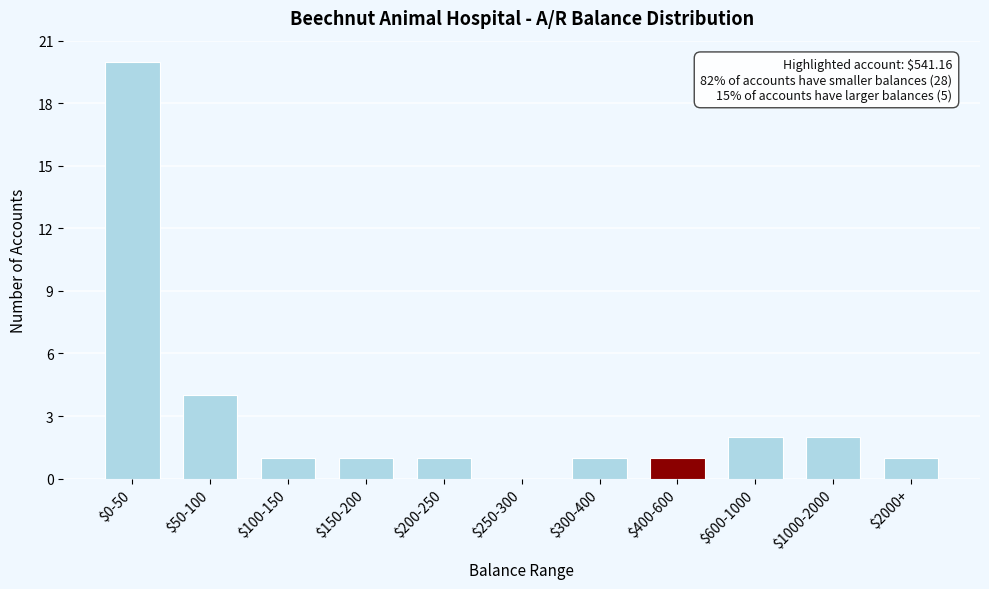

The value at $100-150 is 1. True or false?

True